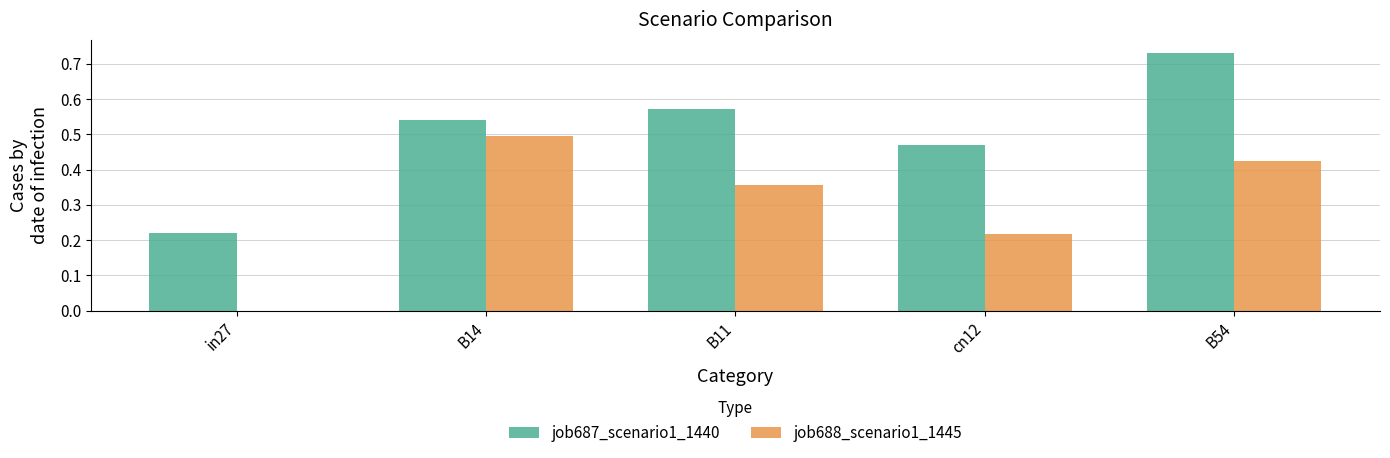

Which series has the largest total across all categories?

job687_scenario1_1440